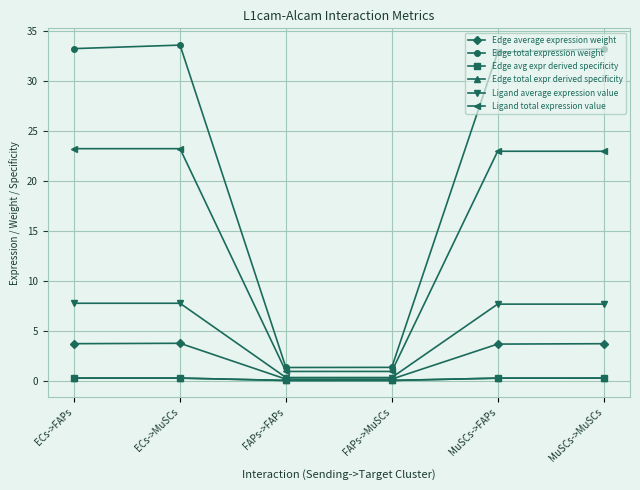

Between FAPs->FAPs and MuSCs->FAPs, which series saw the biggest shift?

Edge total expression weight